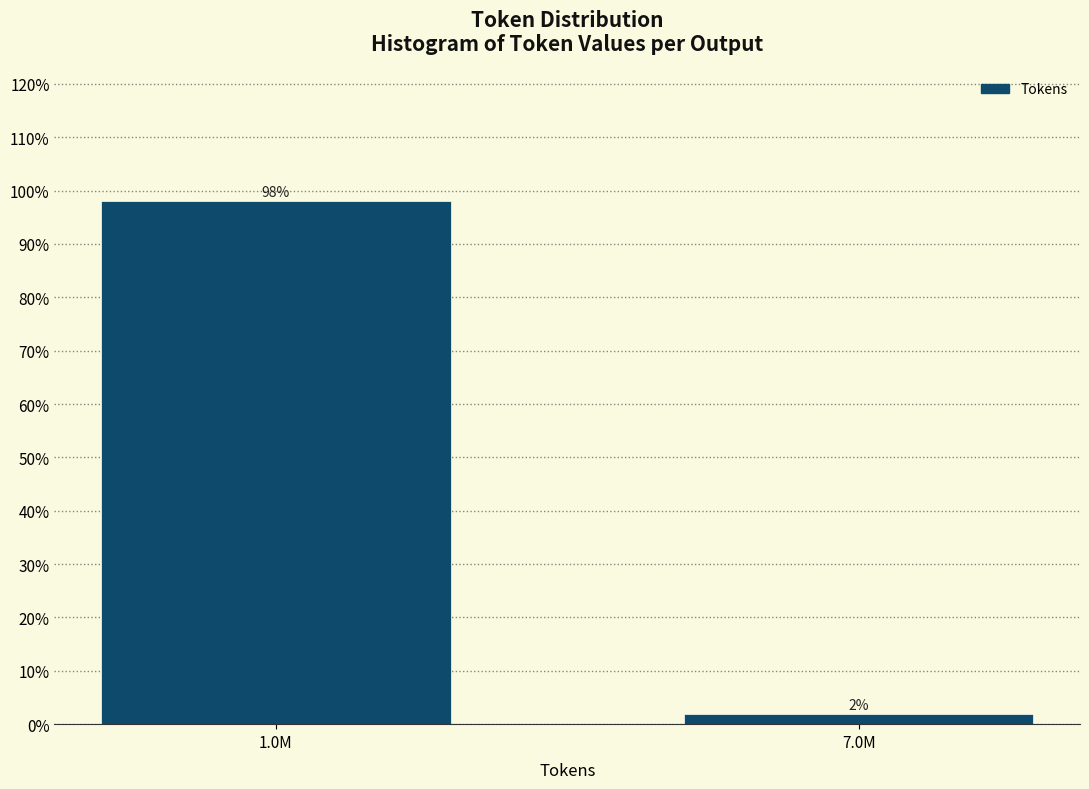

True or false: the data shows 55.5 at 1.0M.

False